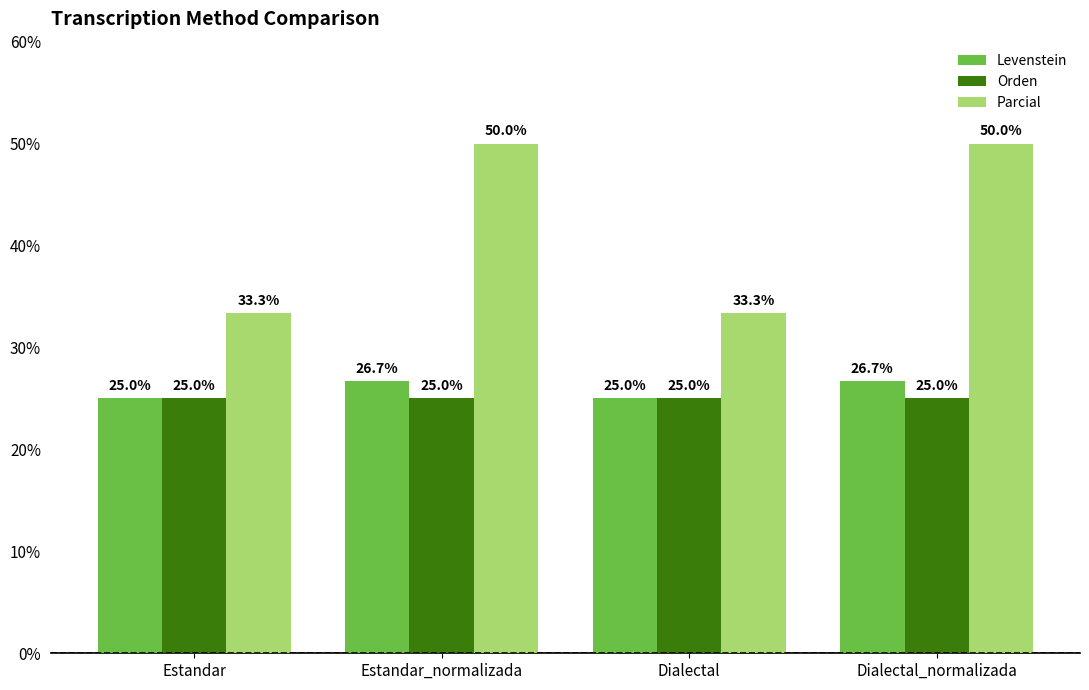

What is the label of the 1st bar from the left?

Estandar